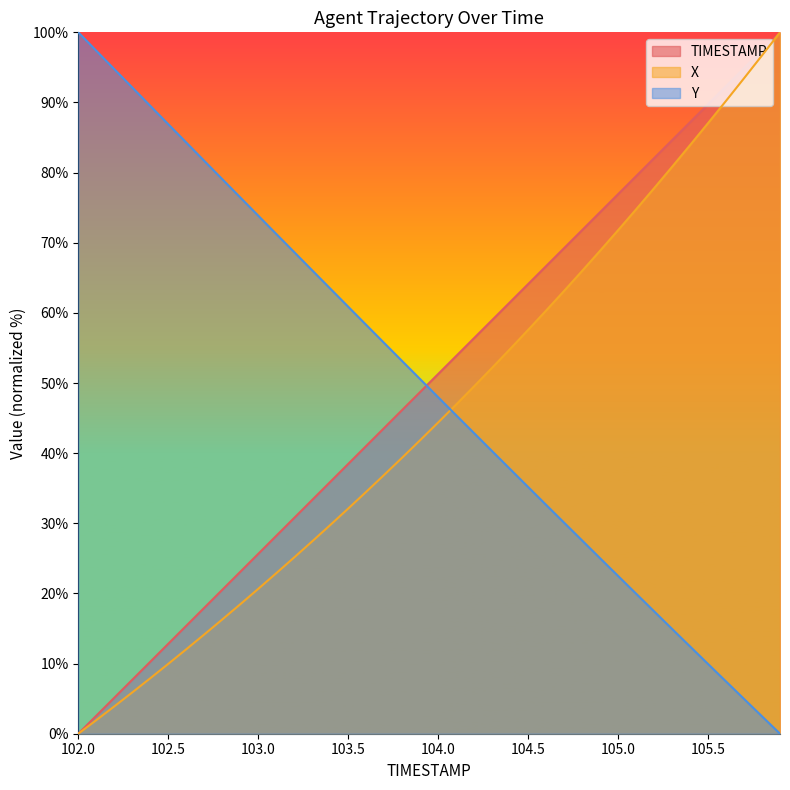

What position from the right is 102.6?

34